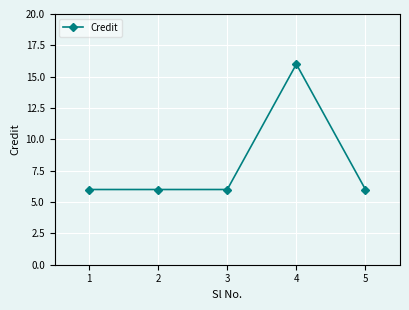

What is the maximum value shown in the chart?

16